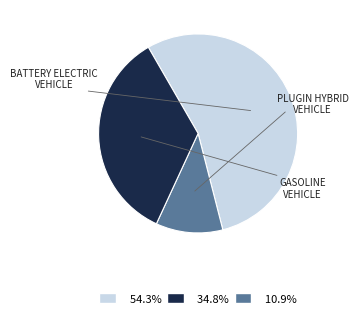

Do 10.9% and 54.3% together represent more than half of the pie?

Yes